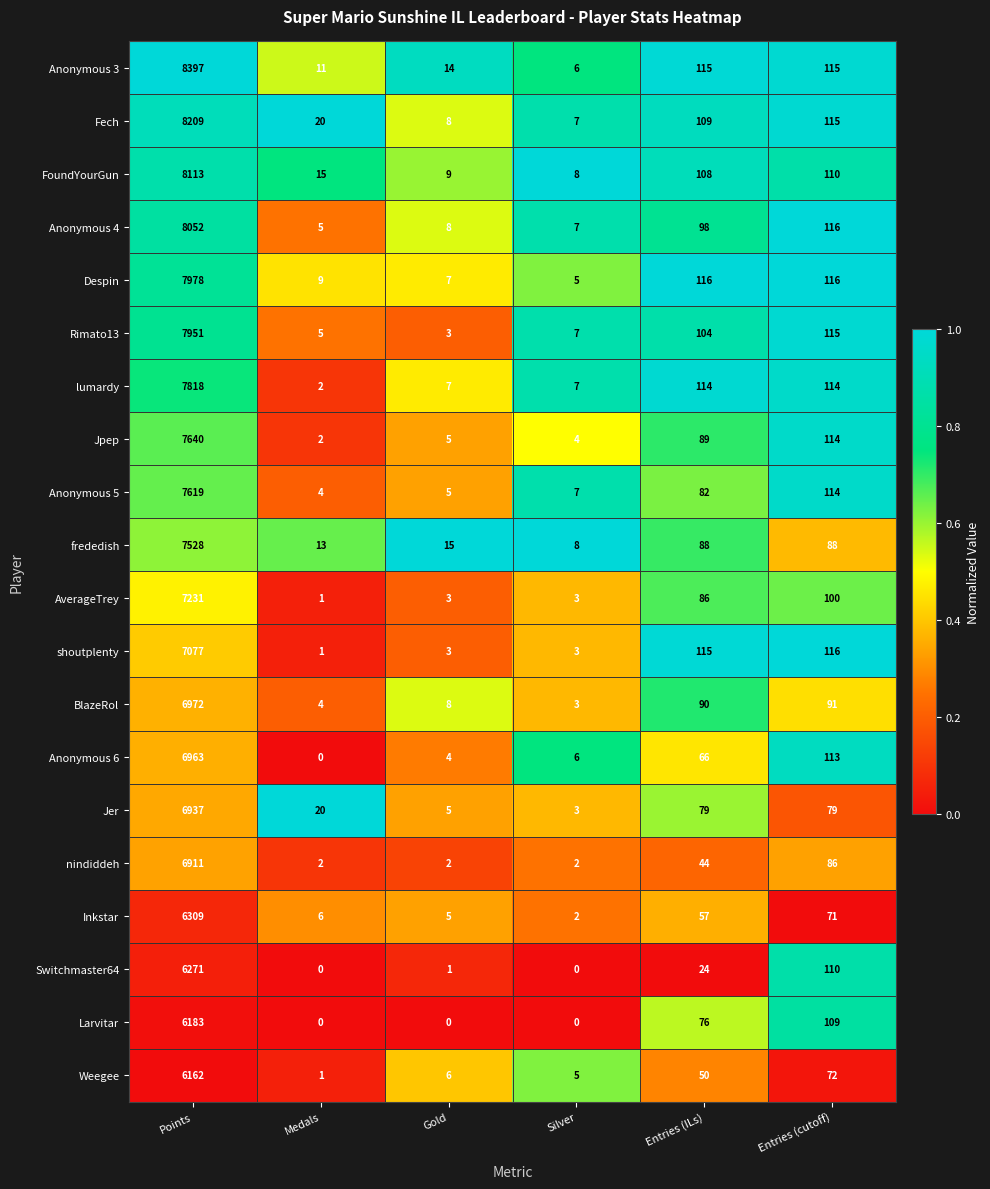

What is the difference between the maximum and minimum values in the Anonymous 3 series?

8391